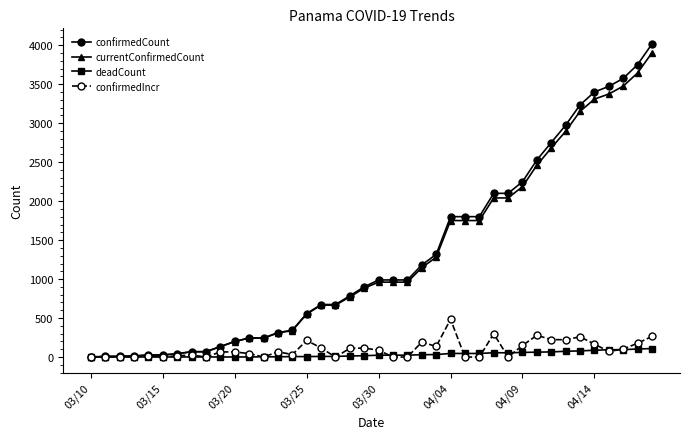

Which series has the largest range (max minus min)?

confirmedCount